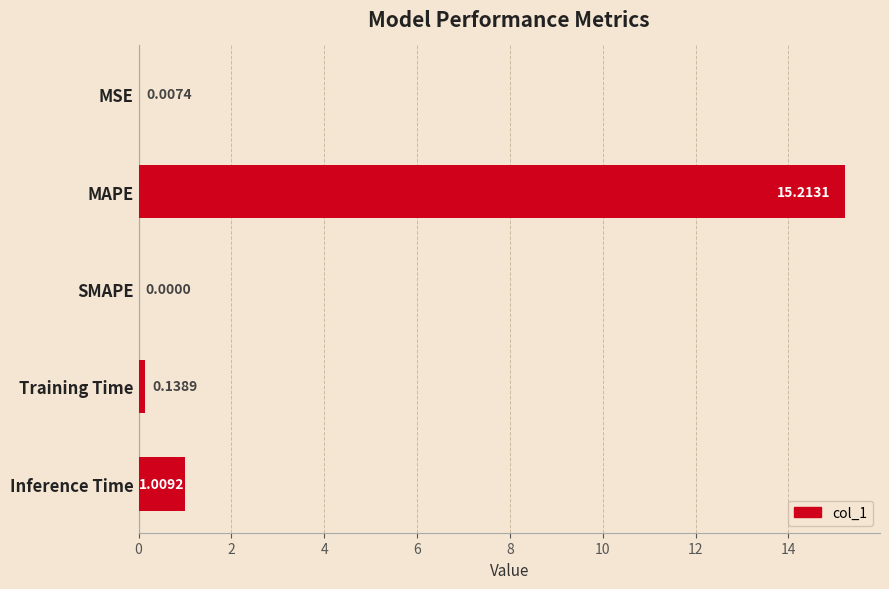

What is the change in value from MAPE to Inference Time?

-14.2